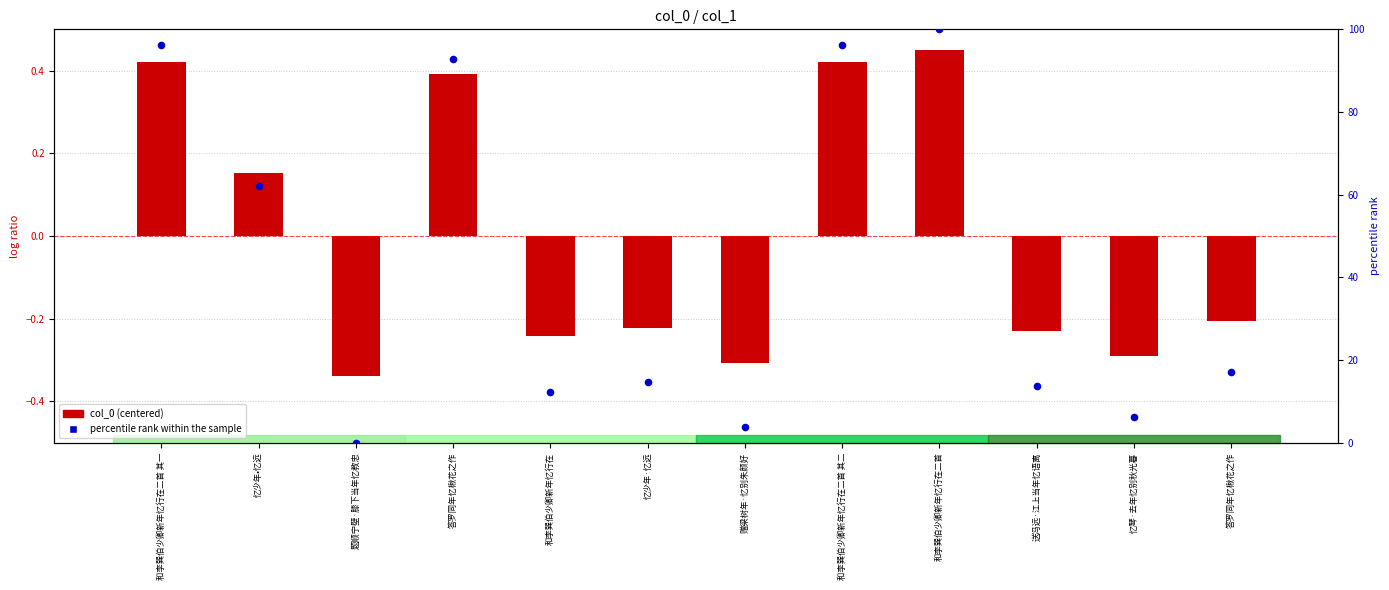

At which category is the sum across all series the highest?

和李巽伯少卿新年忆行在二首